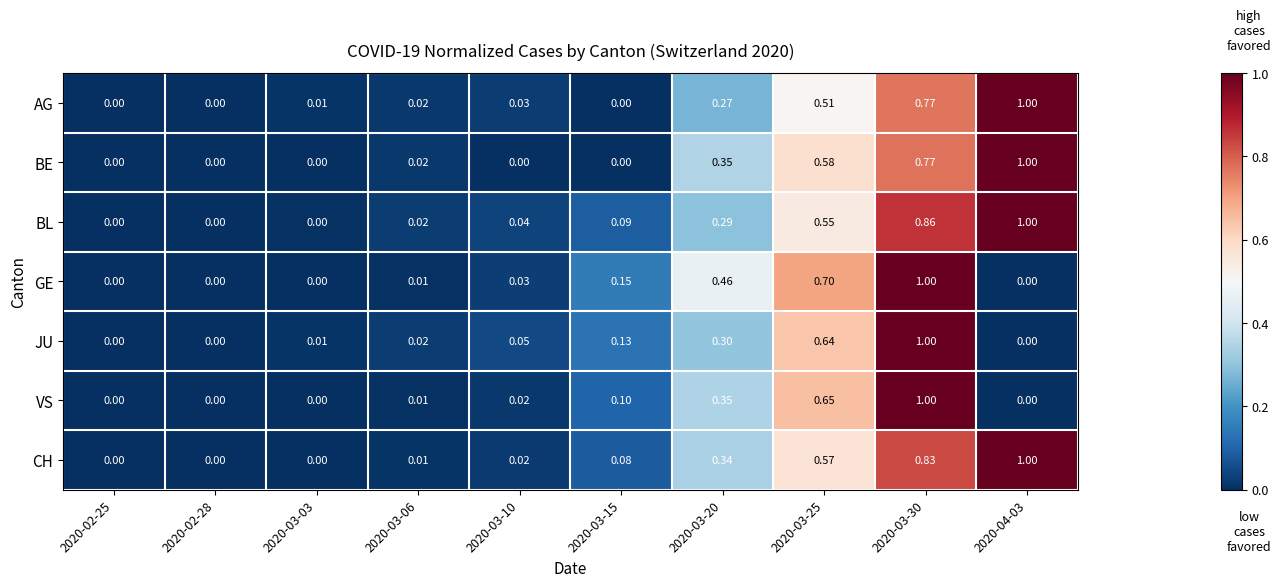

Reading left to right, extract all data points from this chart.

AG: 2020-02-25=0.0	2020-02-28=0.0	2020-03-03=0.0	2020-03-06=0.0	2020-03-10=0.0	2020-03-15=0.0	2020-03-20=0.3	2020-03-25=0.5	2020-03-30=0.8	2020-04-03=1.0
BE: 2020-02-25=0.0	2020-02-28=0.0	2020-03-03=0.0	2020-03-06=0.0	2020-03-10=0.0	2020-03-15=0.0	2020-03-20=0.3	2020-03-25=0.6	2020-03-30=0.8	2020-04-03=1.0
BL: 2020-02-25=0.0	2020-02-28=0.0	2020-03-03=0.0	2020-03-06=0.0	2020-03-10=0.0	2020-03-15=0.1	2020-03-20=0.3	2020-03-25=0.6	2020-03-30=0.9	2020-04-03=1.0
GE: 2020-02-25=0.0	2020-02-28=0.0	2020-03-03=0.0	2020-03-06=0.0	2020-03-10=0.0	2020-03-15=0.1	2020-03-20=0.5	2020-03-25=0.7	2020-03-30=1.0	2020-04-03=0.0
JU: 2020-02-25=0.0	2020-02-28=0.0	2020-03-03=0.0	2020-03-06=0.0	2020-03-10=0.1	2020-03-15=0.1	2020-03-20=0.3	2020-03-25=0.6	2020-03-30=1.0	2020-04-03=0.0
VS: 2020-02-25=0.0	2020-02-28=0.0	2020-03-03=0.0	2020-03-06=0.0	2020-03-10=0.0	2020-03-15=0.1	2020-03-20=0.3	2020-03-25=0.7	2020-03-30=1.0	2020-04-03=0.0
CH: 2020-02-25=0.0	2020-02-28=0.0	2020-03-03=0.0	2020-03-06=0.0	2020-03-10=0.0	2020-03-15=0.1	2020-03-20=0.3	2020-03-25=0.6	2020-03-30=0.8	2020-04-03=1.0